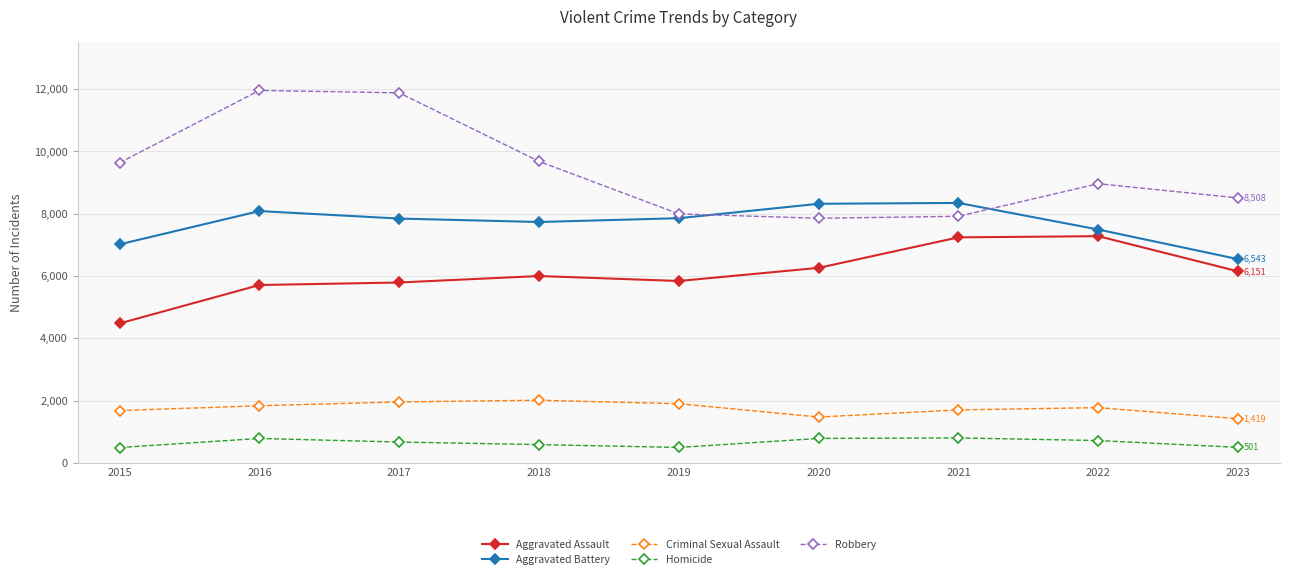

True or false: Aggravated Battery has a value of 7845 at 2017.

True